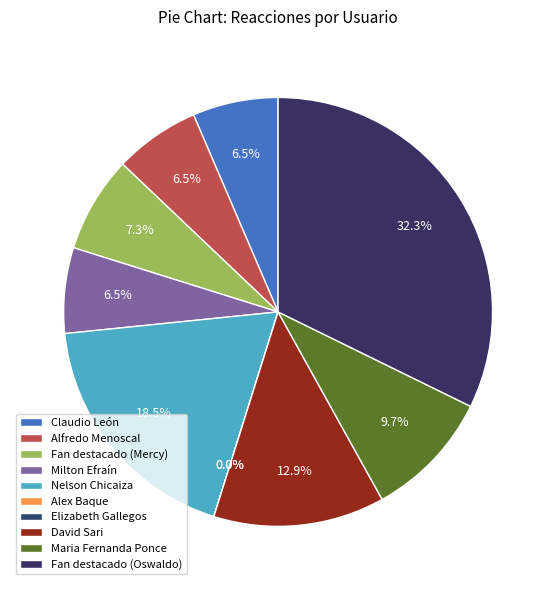

What is the change in value from David Sari to Maria Fernanda Ponce?

-4